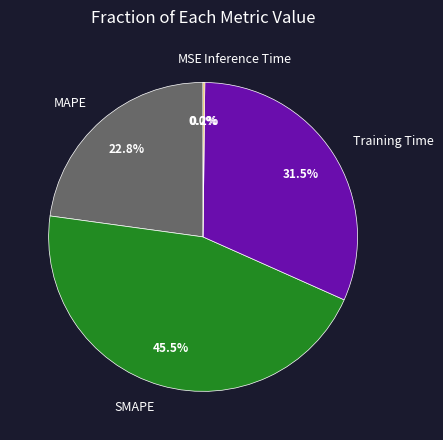

Do MAPE and SMAPE together represent more than half of the pie?

Yes